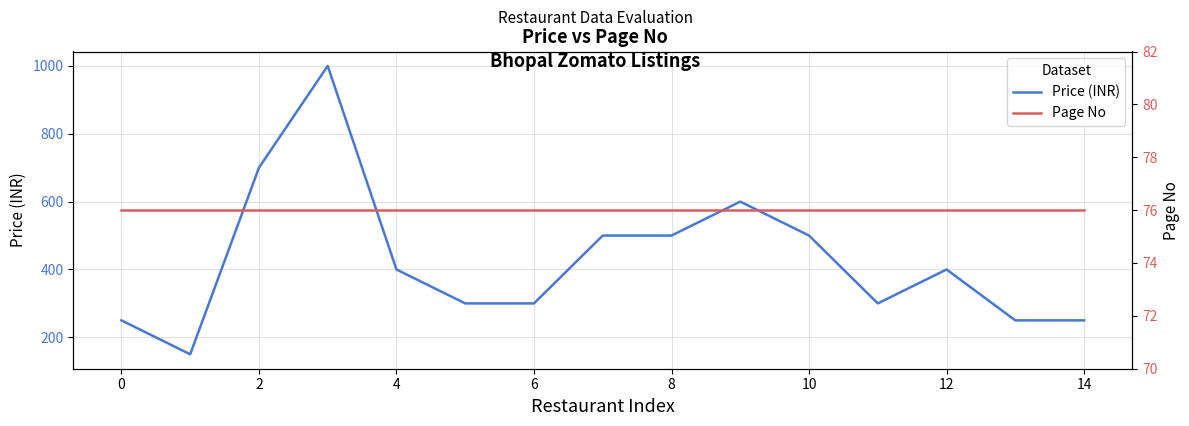

What is the maximum value for Price (INR)?

1000